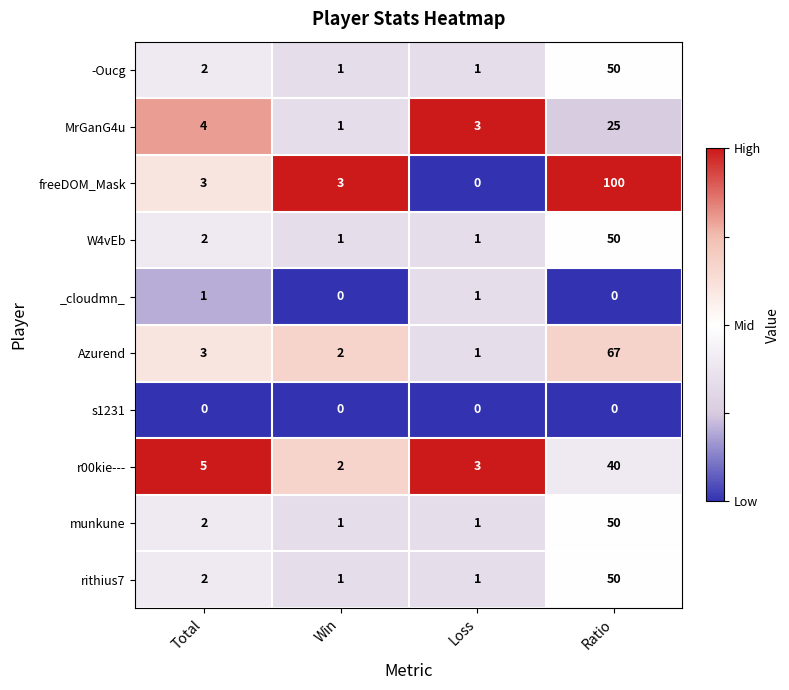

Which series has the largest range (max minus min)?

freeDOM_Mask